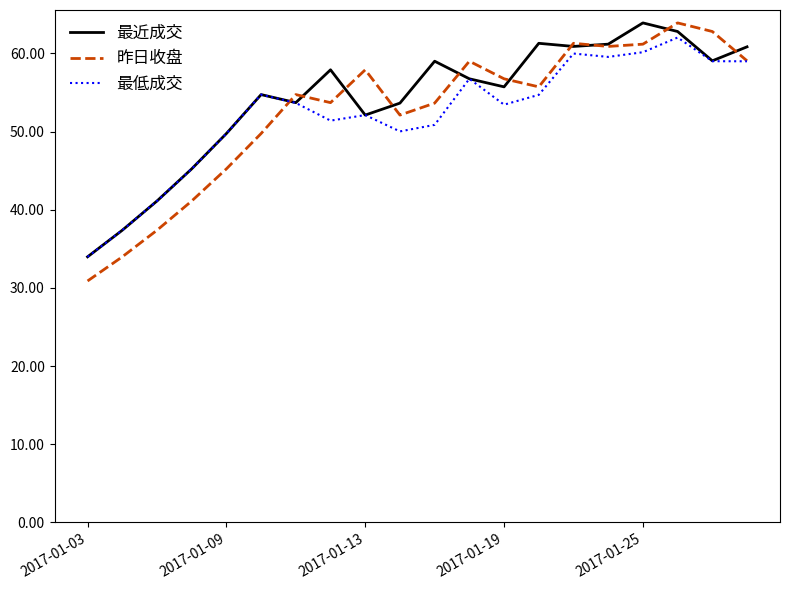

Which series has the largest range (max minus min)?

昨日收盘